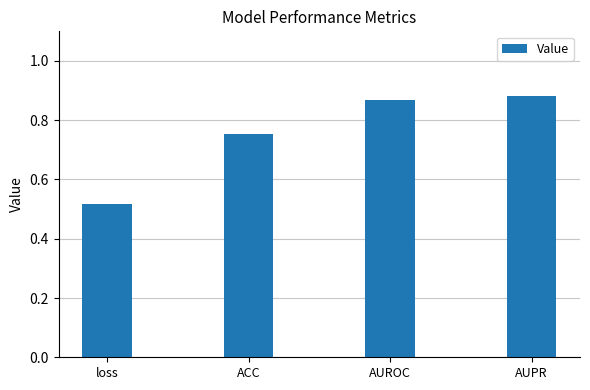

True or false: the data shows 0.2 at ACC.

False